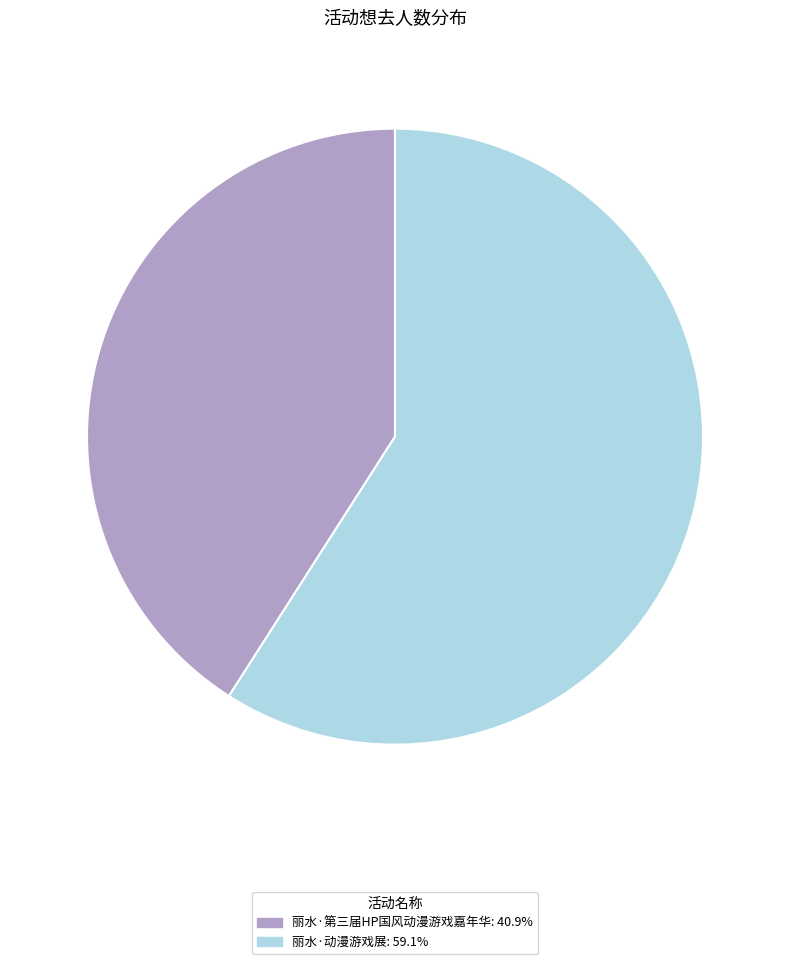

Does 丽水·动漫游戏展 represent more than half of the total?

Yes